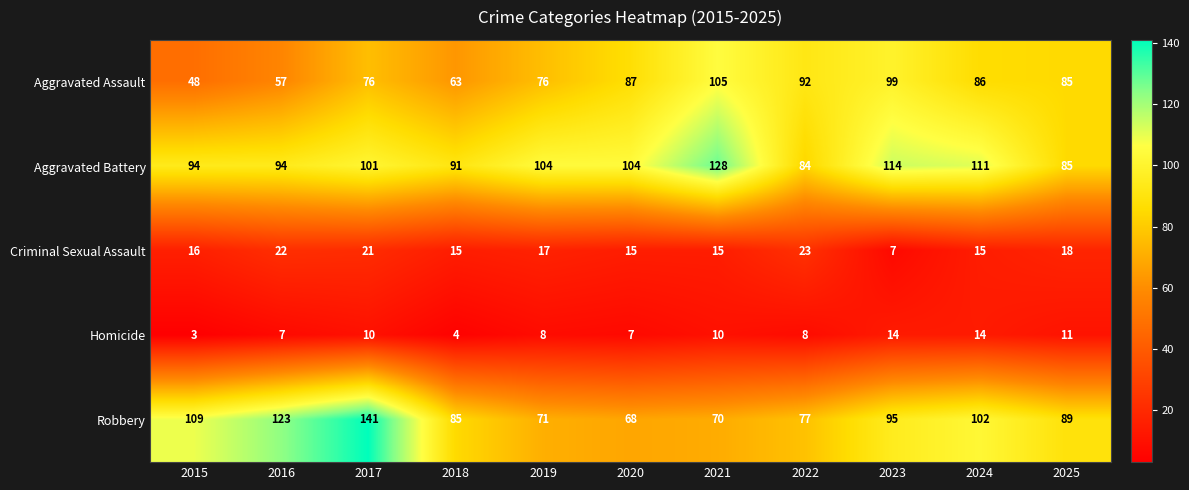

True or false: Aggravated Assault has a value of 52 at 2023.

False